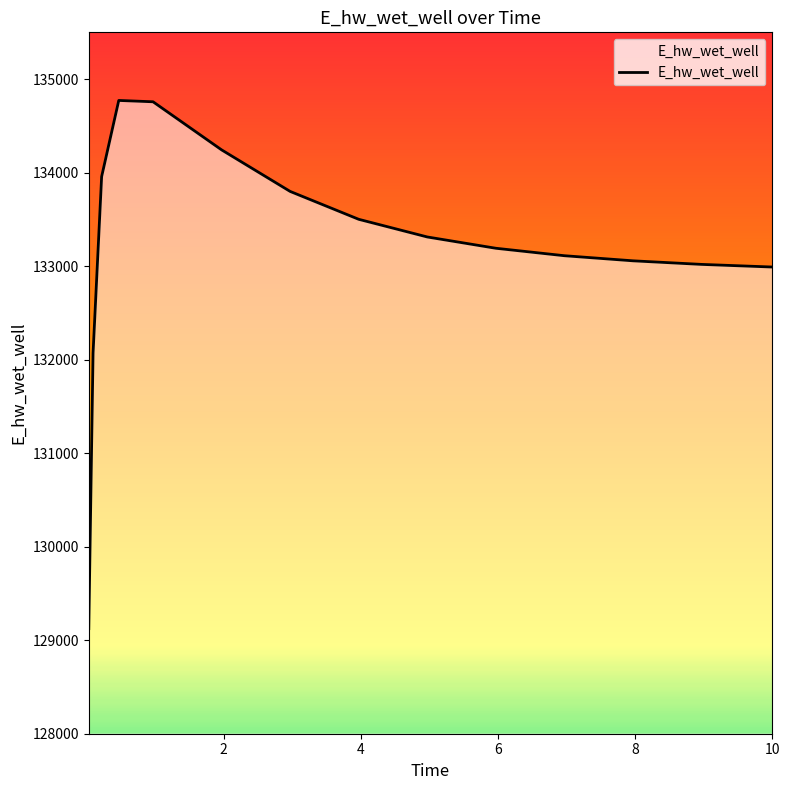

What is the greatest value displayed?

134771.7